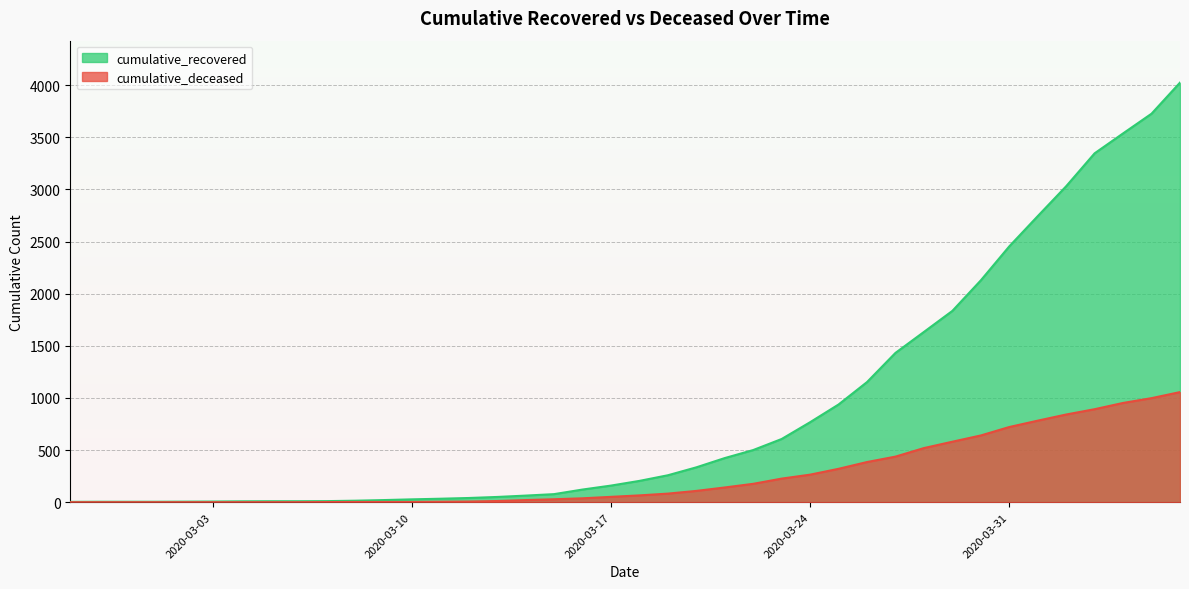

How many lines are shown in the chart?

2